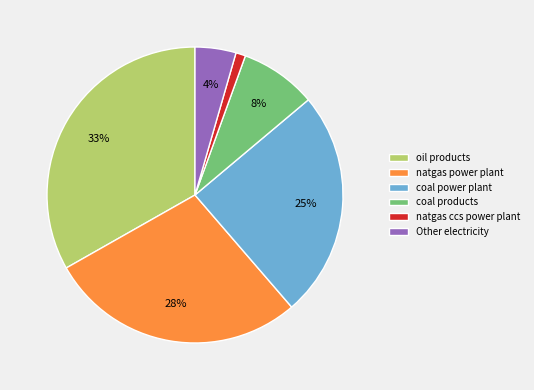

Is the sum of oil products and coal products greater than half?

No